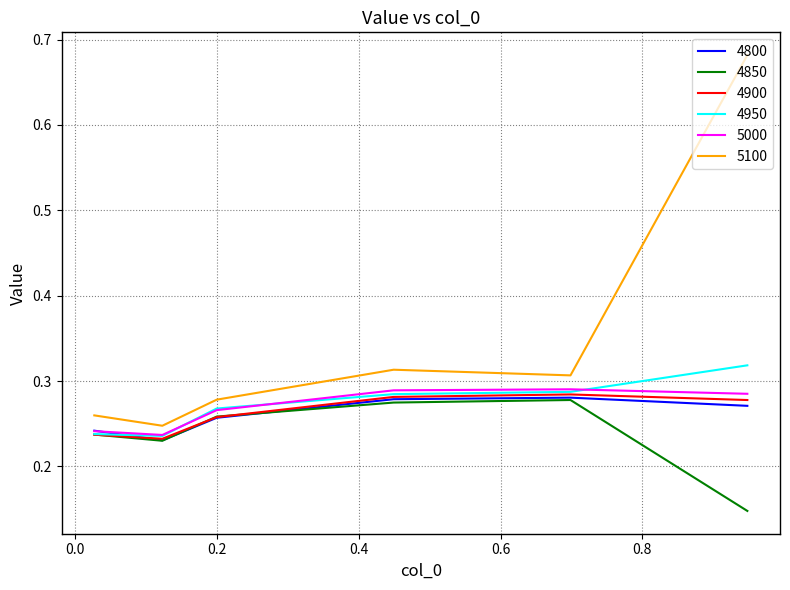

Which series has the largest total across all categories?

5100